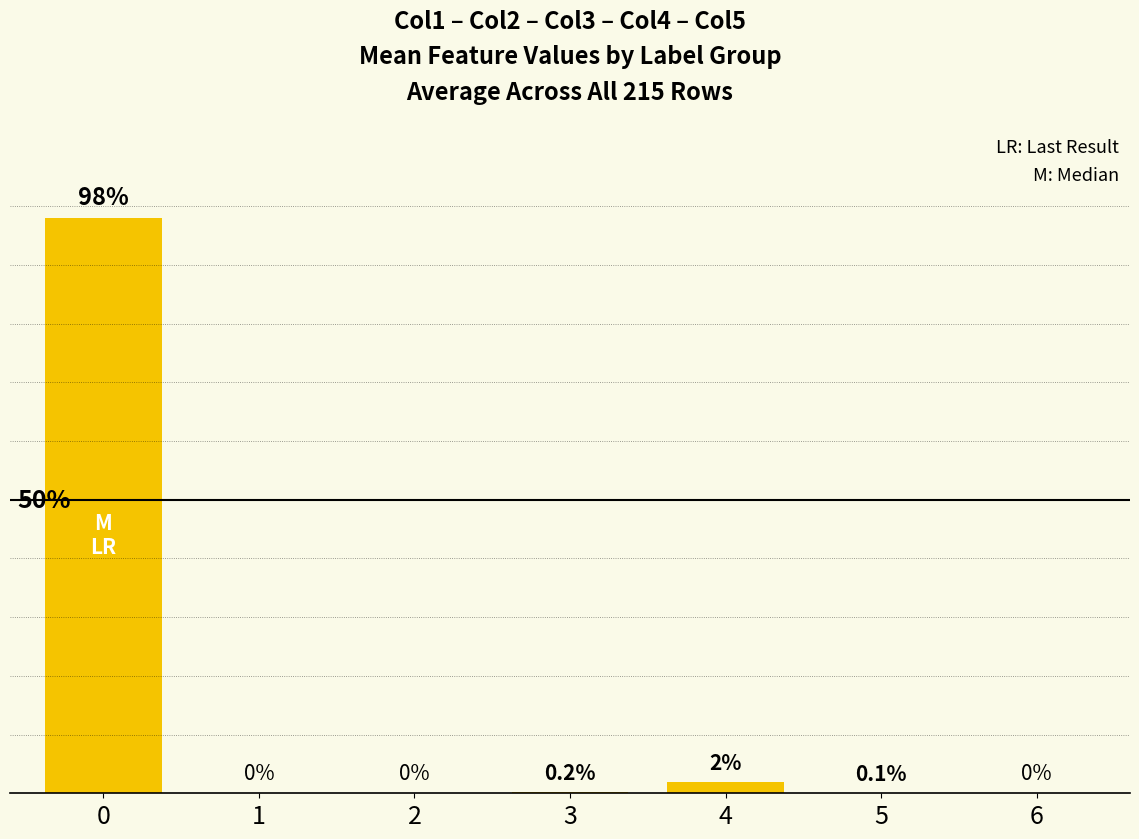

Are the bars horizontal?

No